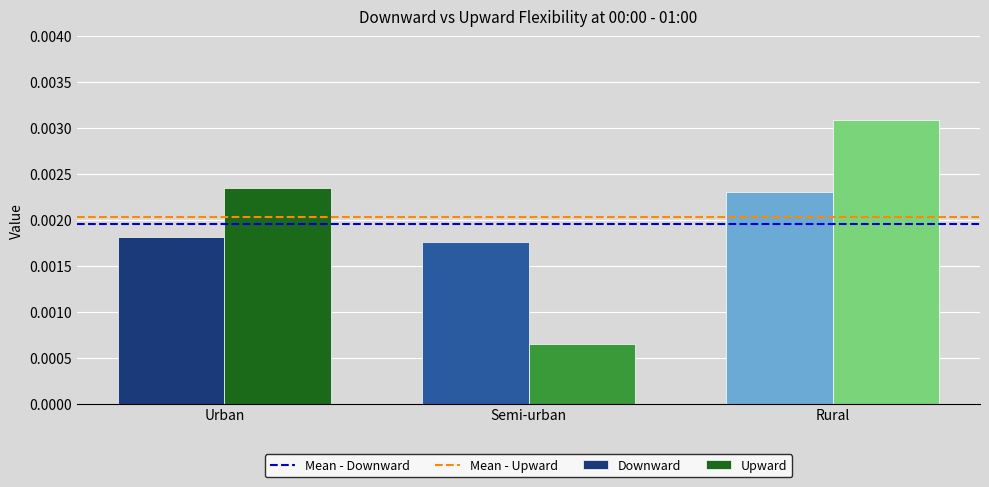

At which category is the sum across all series the highest?

Rural